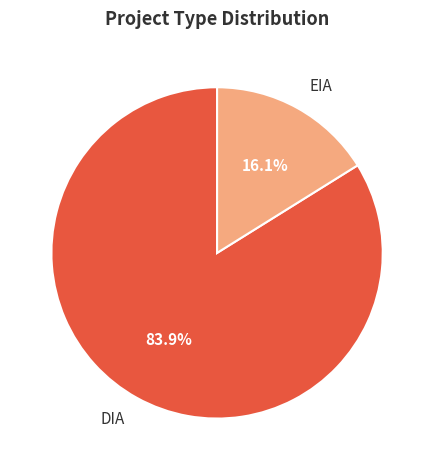

Which slice is the largest?

DIA